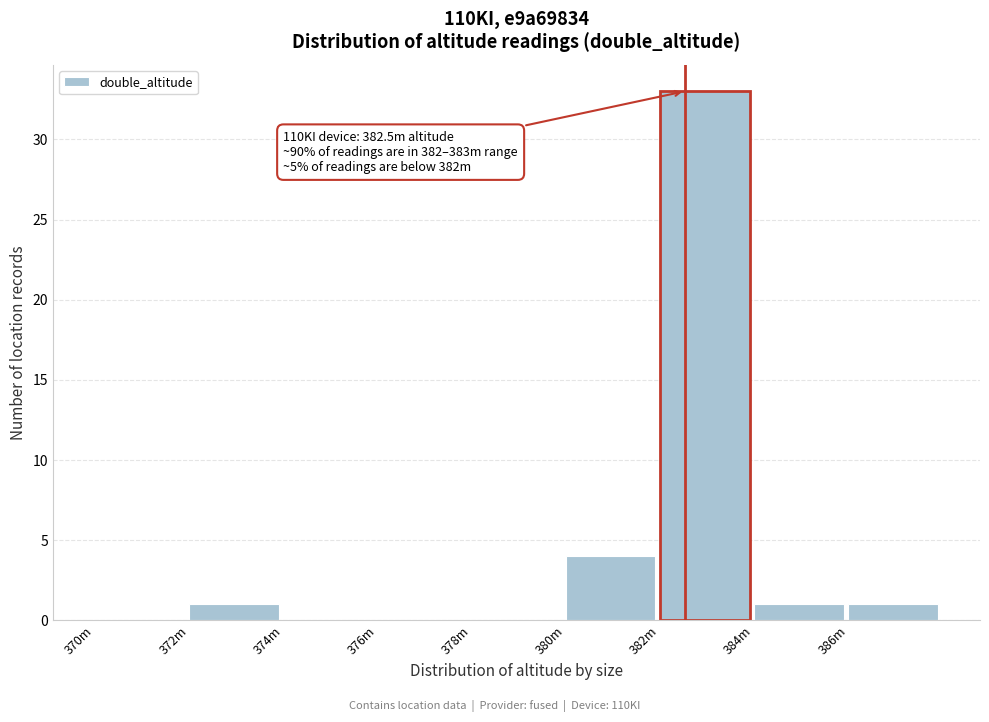

Where is the data nearest to the value 16?

380m